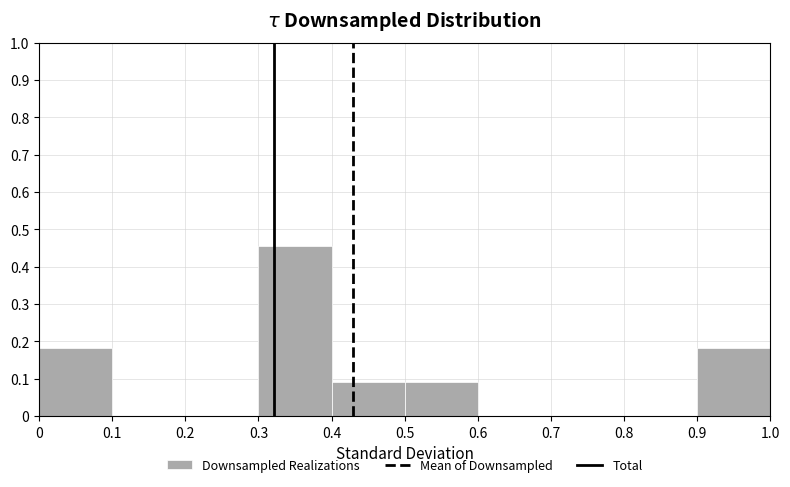

What is the height of the bar covering 0.9 to 1.0 on the x-axis? The values are not printed on the chart, so give them approximately, as read against the axis.

0.18